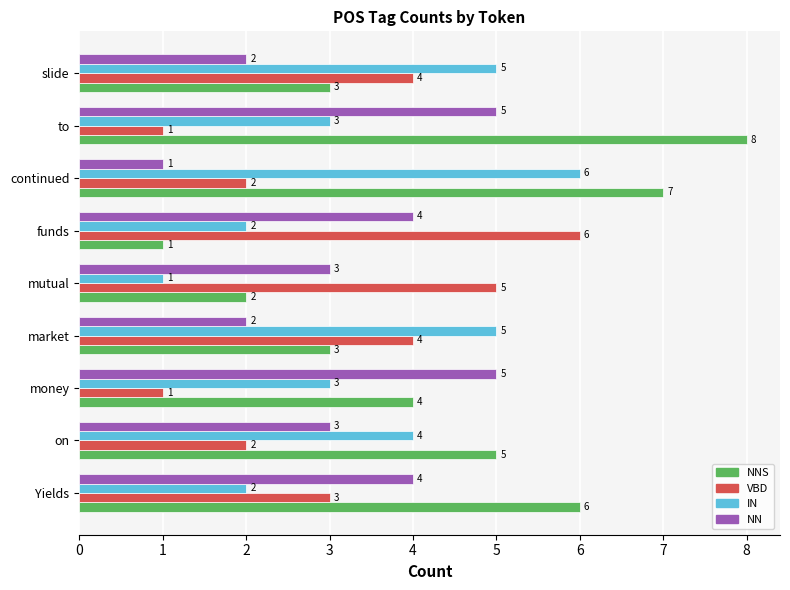

Which series has the widest spread of values?

NNS